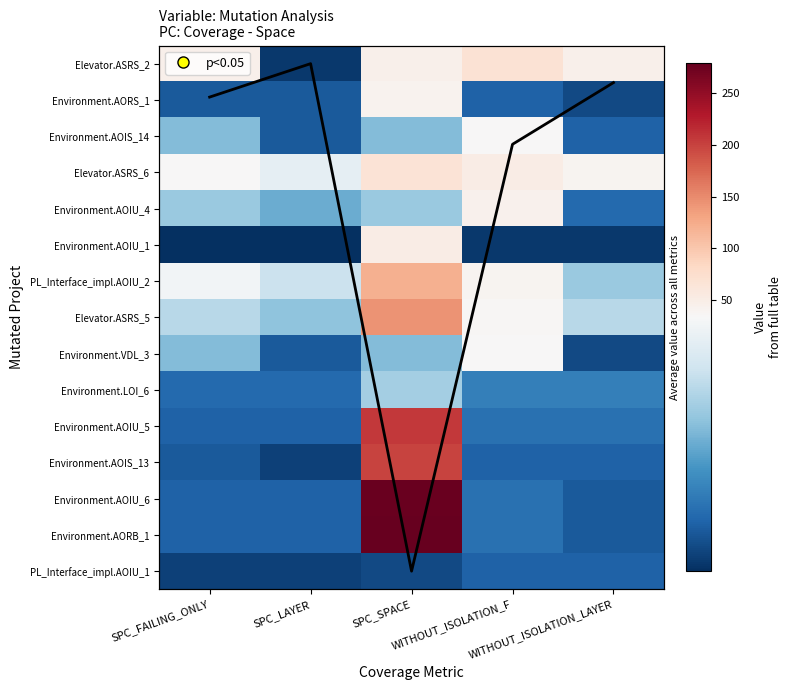

The Environment.VDL_3 series shows 6 at SPC_LAYER. True or false?

True